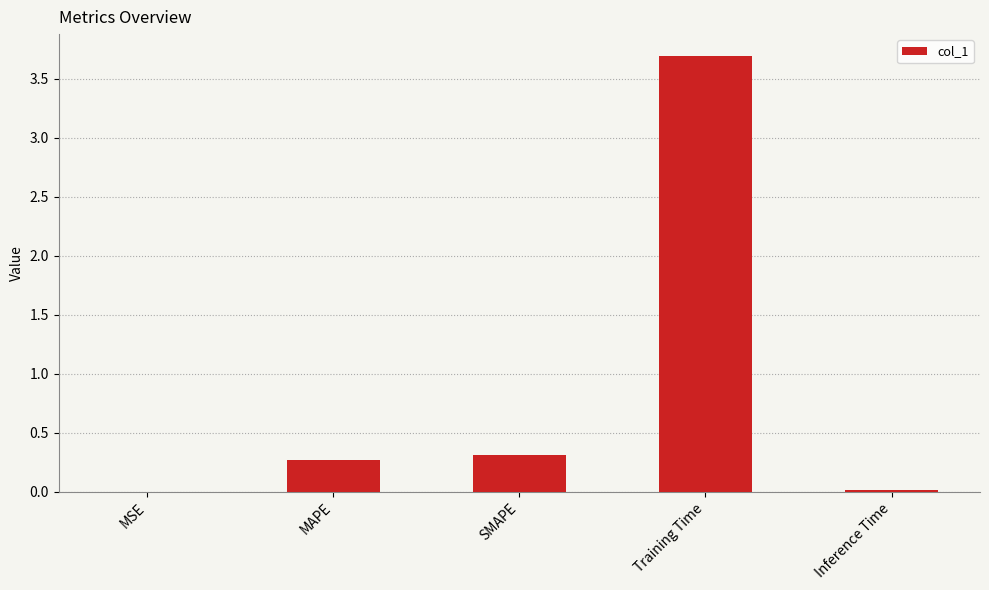

Which label corresponds to the largest value in the chart?

Training Time